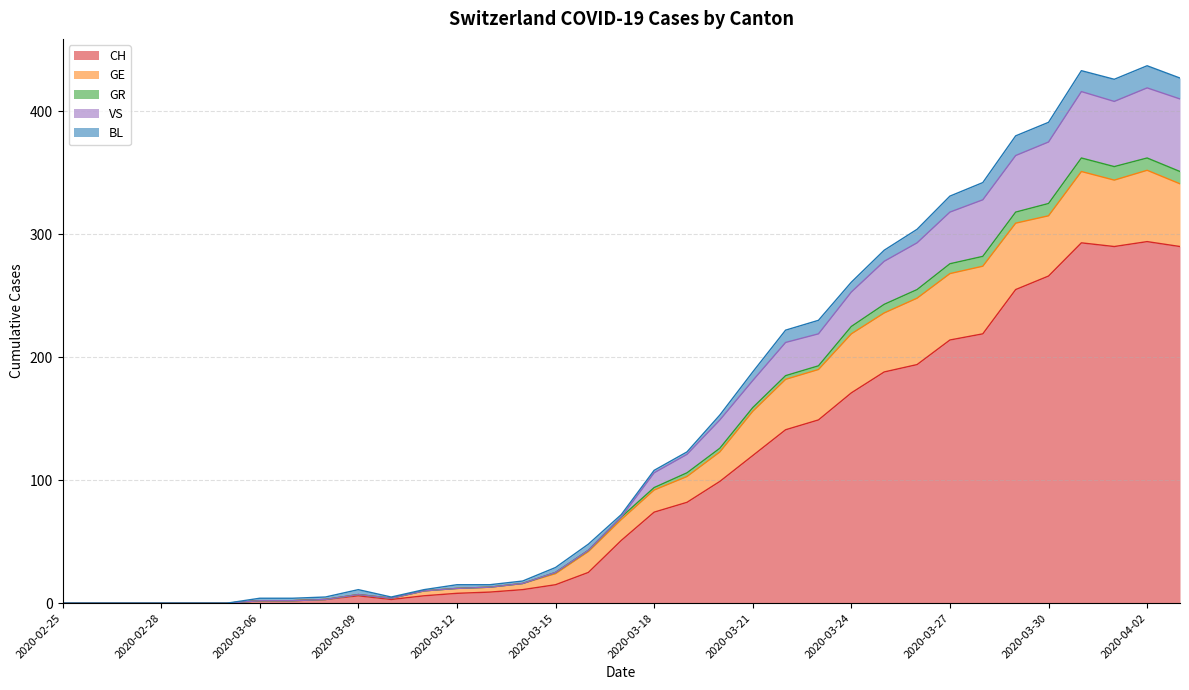

What is the maximum value for CH?

294